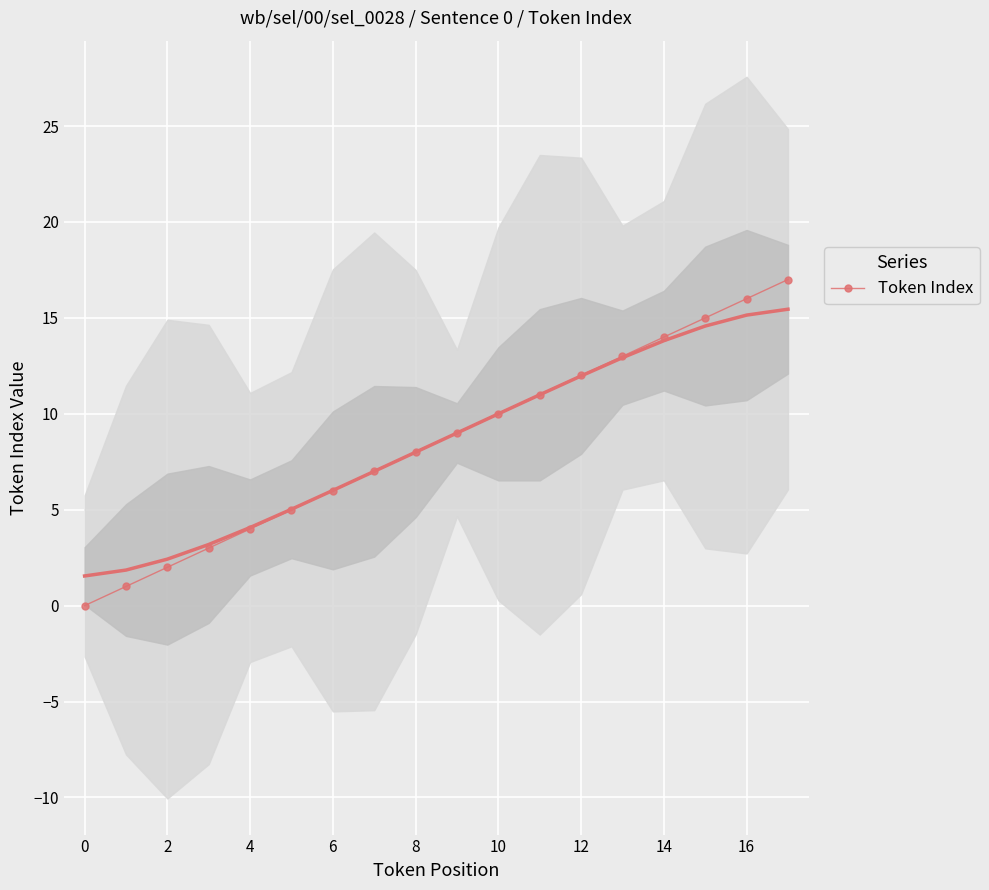

The Token Index series shows 4 at 4. True or false?

True